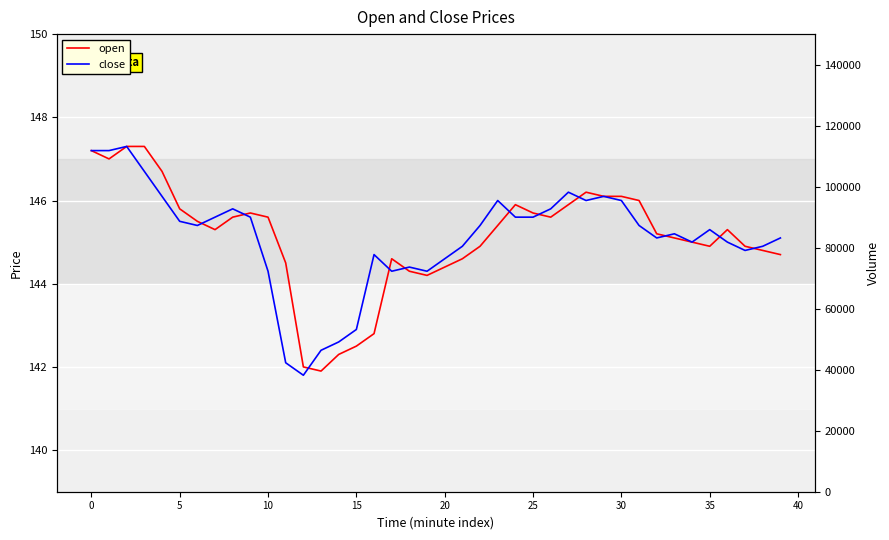

True or false: close and open cross at least once.

True